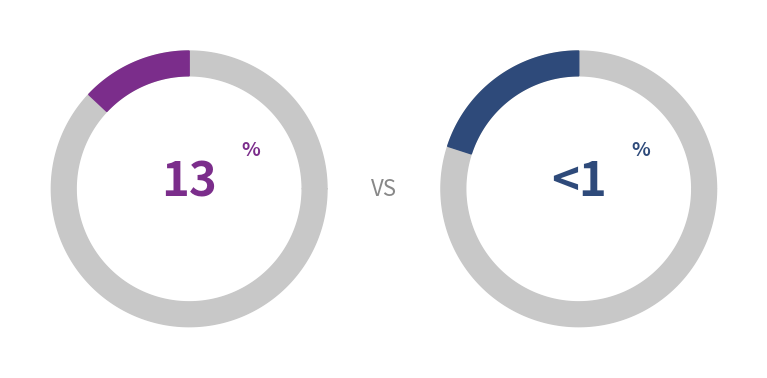

To the nearest percent, what portion does PRJ301 SE1614 D225 represent?

20%